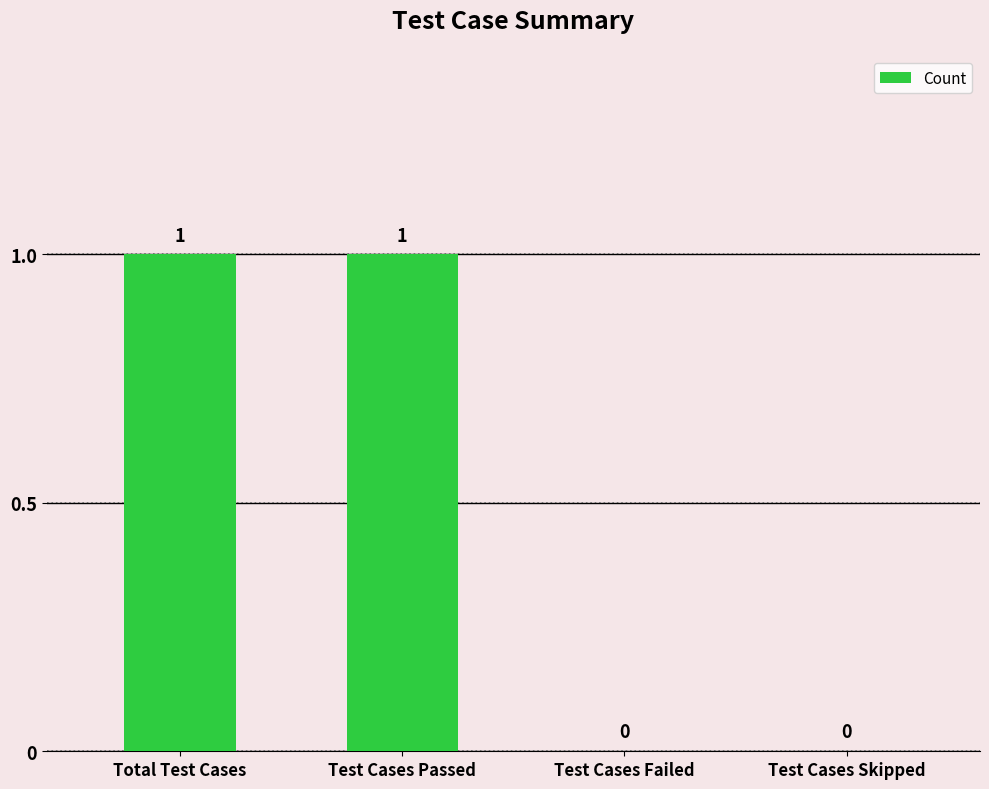

How many values are above zero?

2